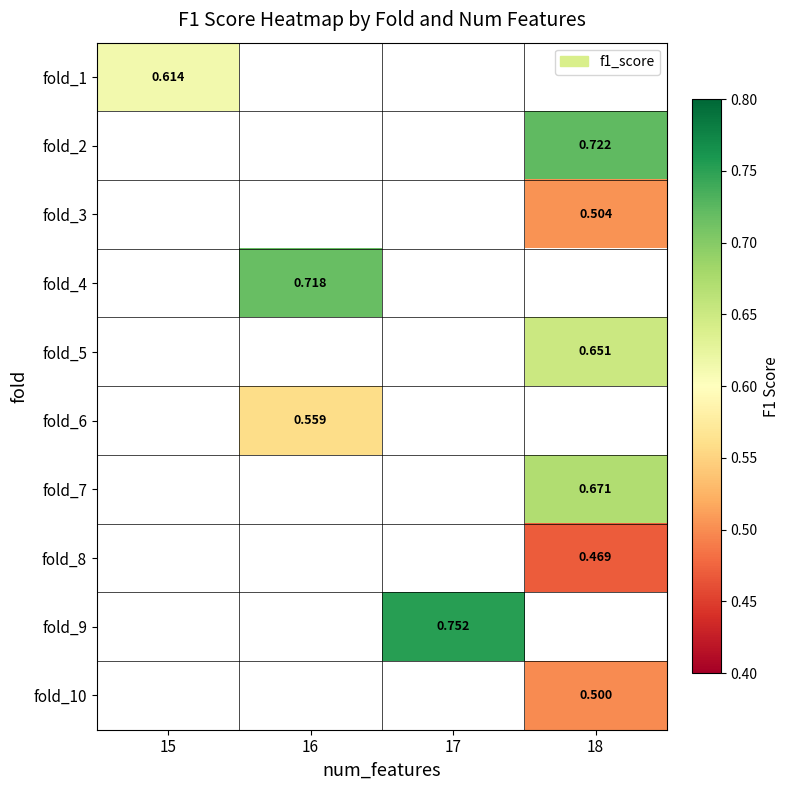

At how many categories does at least one series exceed 0?

4